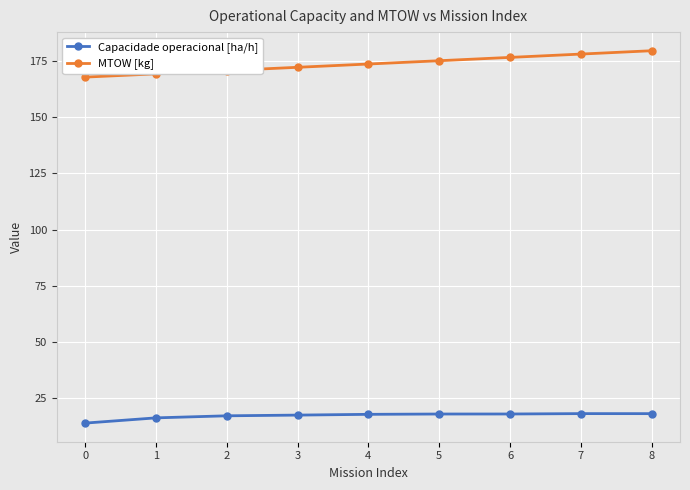

Does the chart have visible grid lines?

Yes